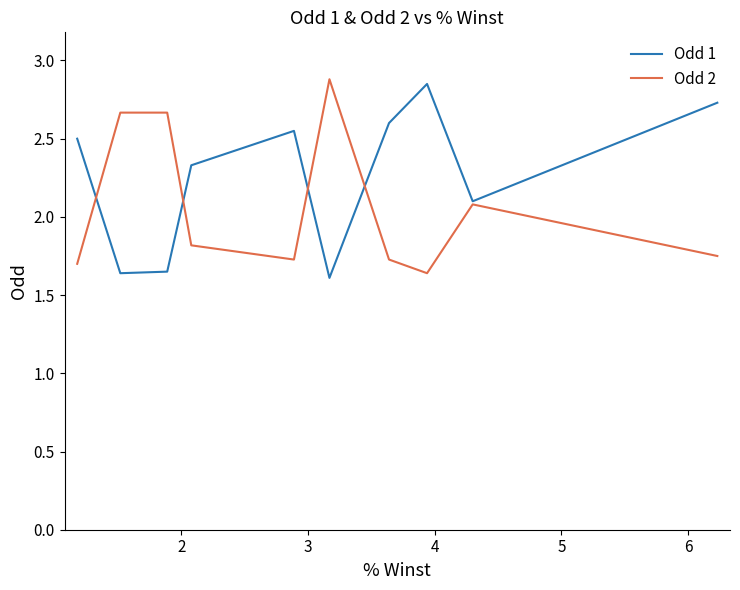

What is the minimum value shown in the chart?

1.6